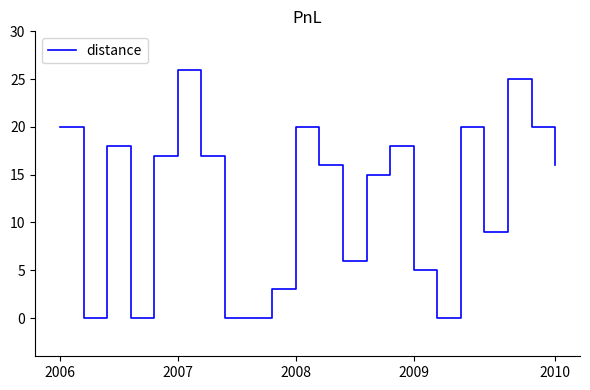

What is the difference between the maximum and minimum values?

26